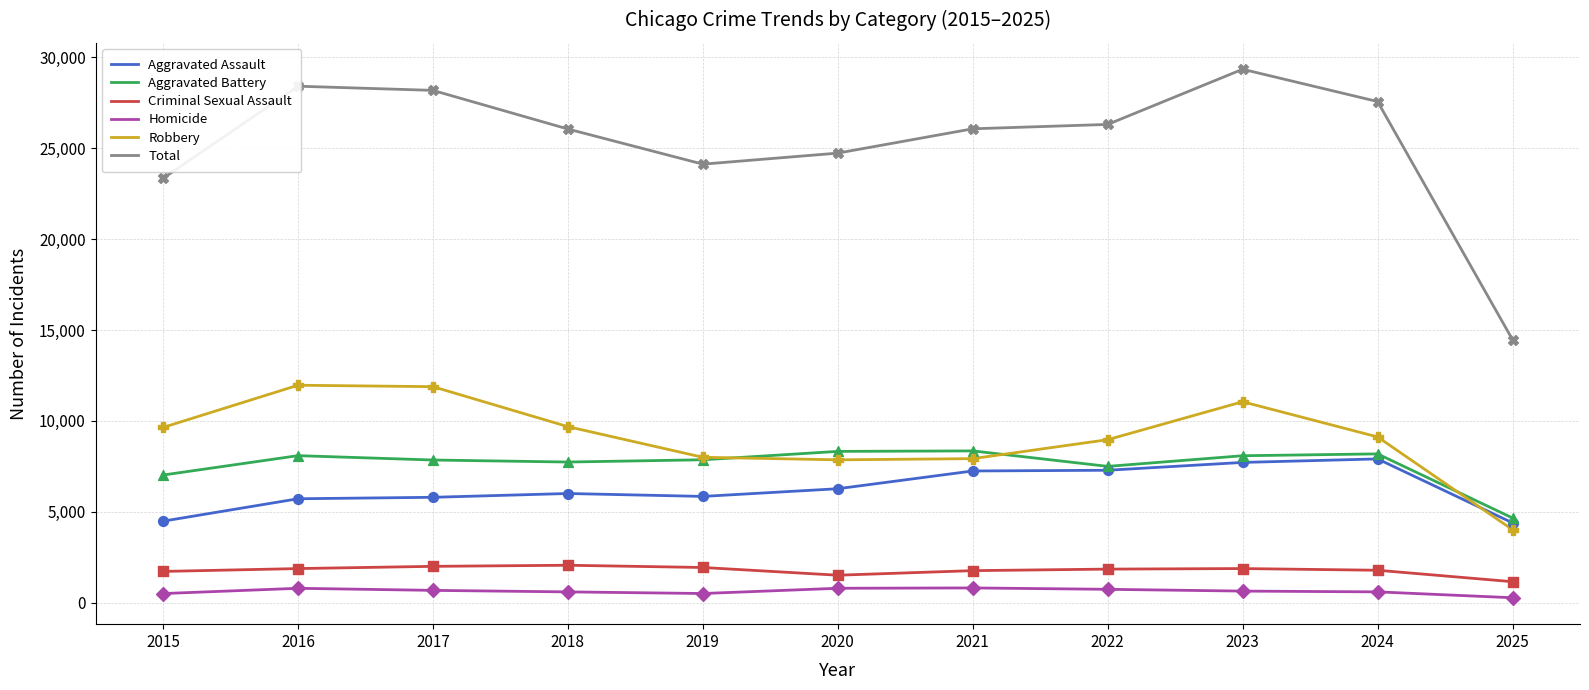

At how many categories does at least one series exceed 20083?

10